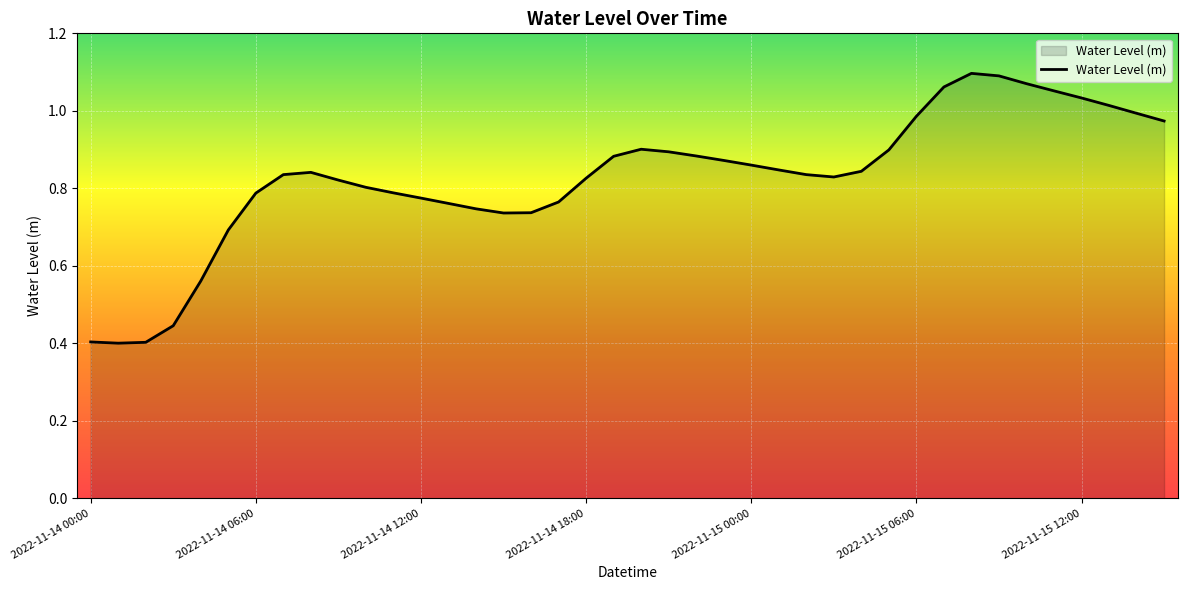

At which category does the data reach its first local peak?

2022-11-14 08:00